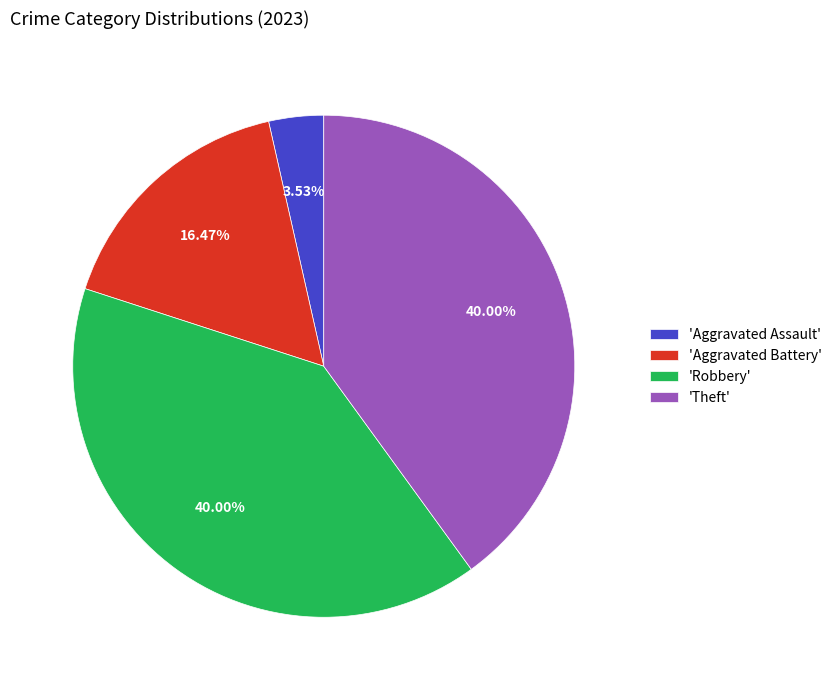

What is the ratio of the value at 'Aggravated Battery' to the value at 'Theft'?

0.4